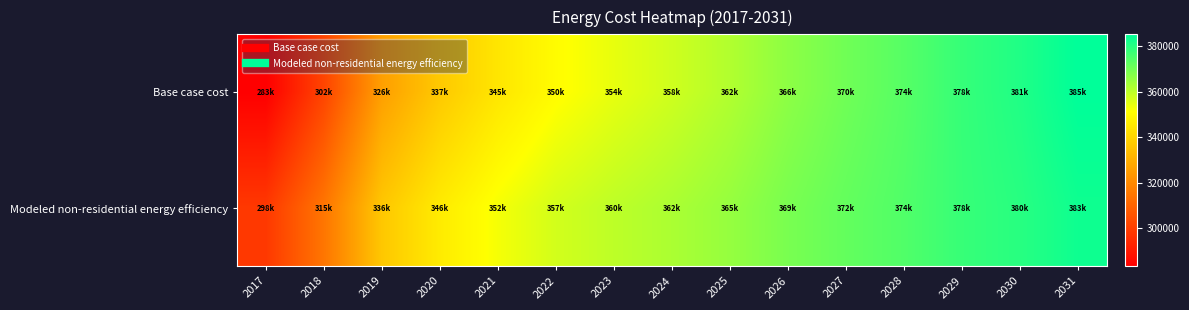

What is the spread (max minus min) of values at 2021?

7869.2